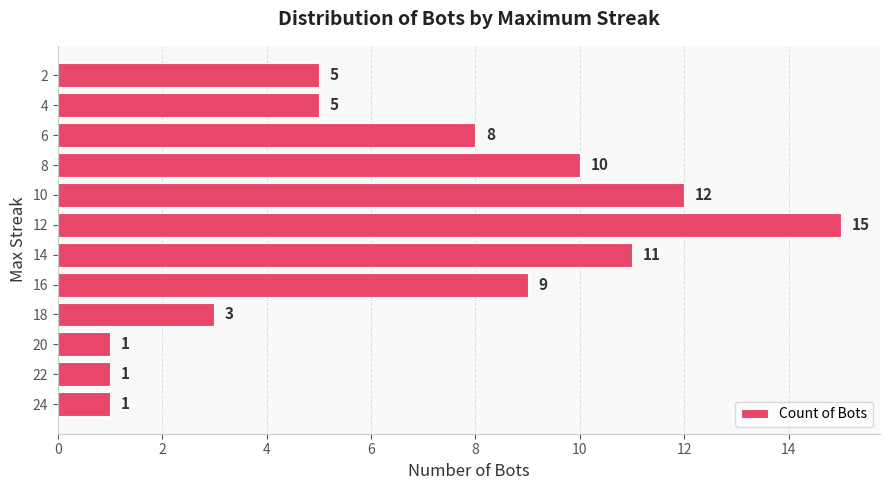

What is the sum of the values at 4 and 24?

6